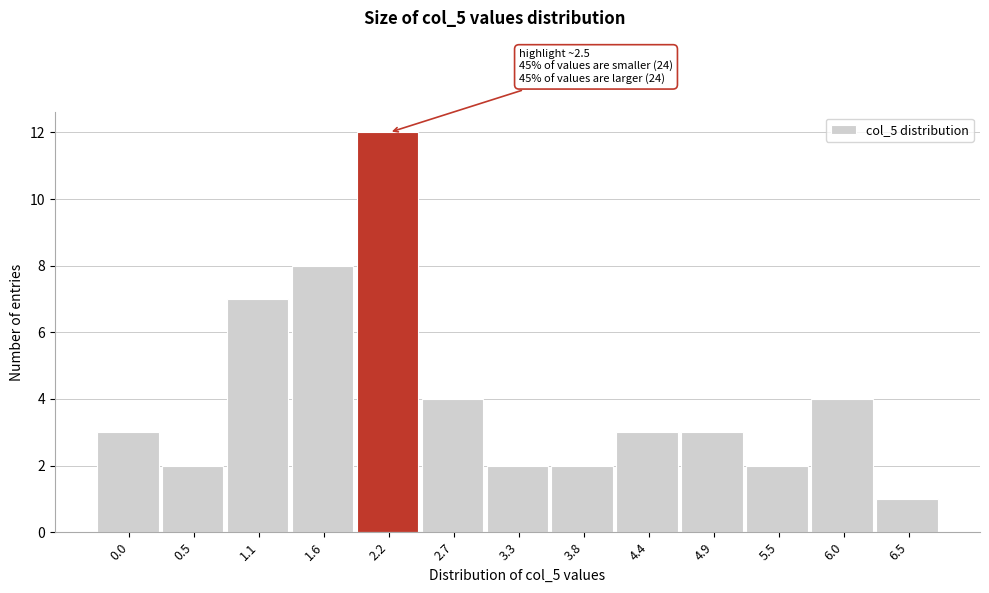

Reading left to right, what are all the values shown in this chart?

0.0=3	0.5=2	1.1=7	1.6=8	2.2=12	2.7=4	3.3=2	3.8=2	4.4=3	4.9=3	5.5=2	6.0=4	6.5=1